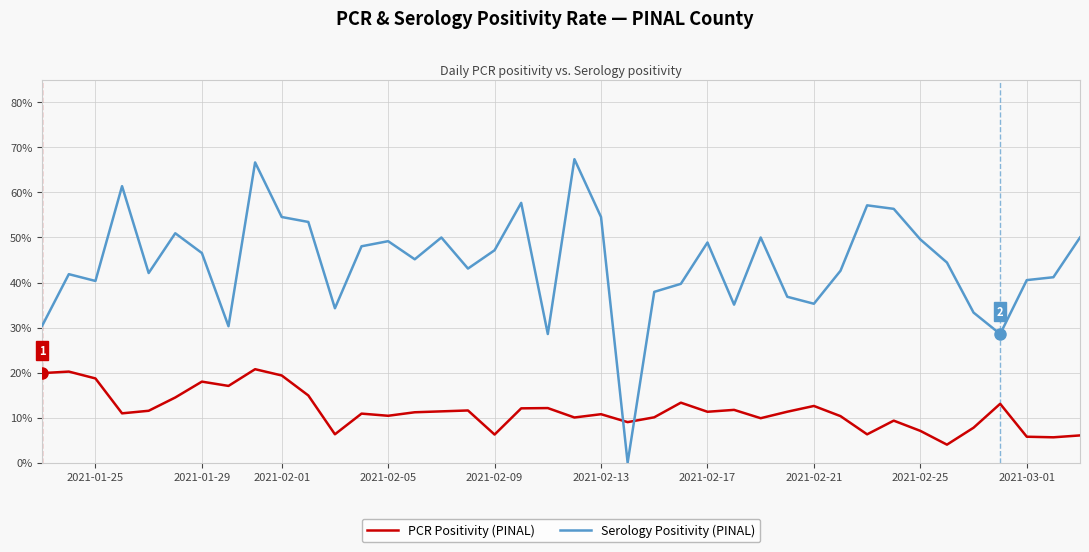

Does the chart display data point markers on the line(s)?

No